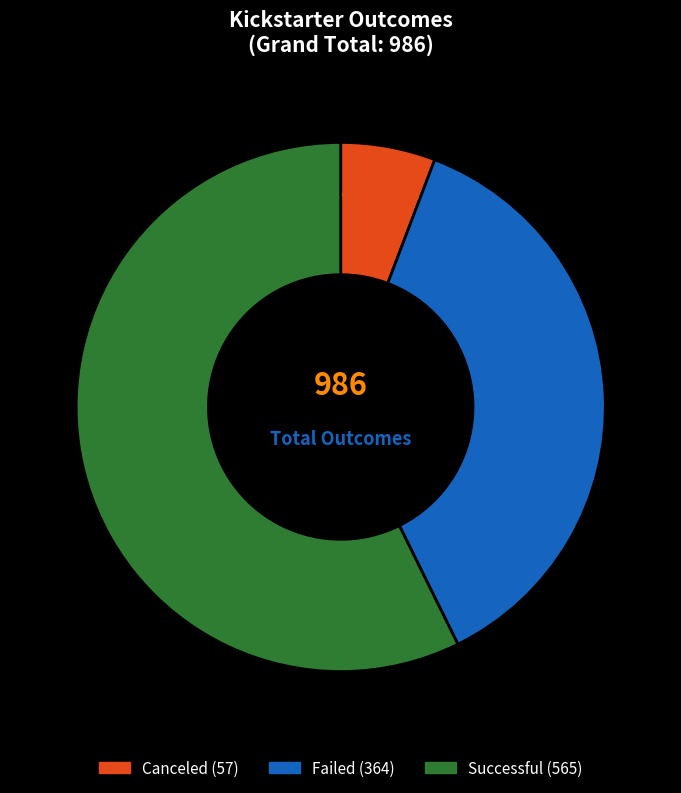

Does any single category account for the majority?

Yes